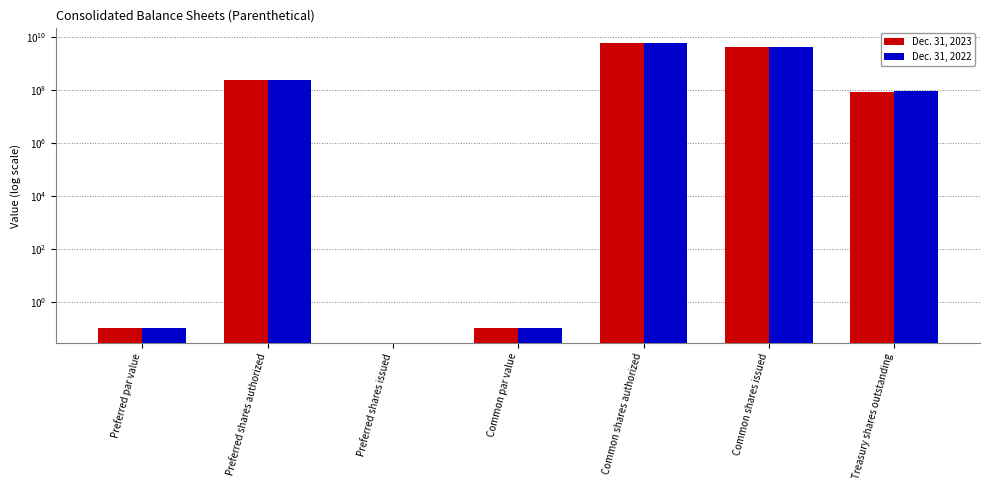

What is the total value across all series at Common par value?

0.2